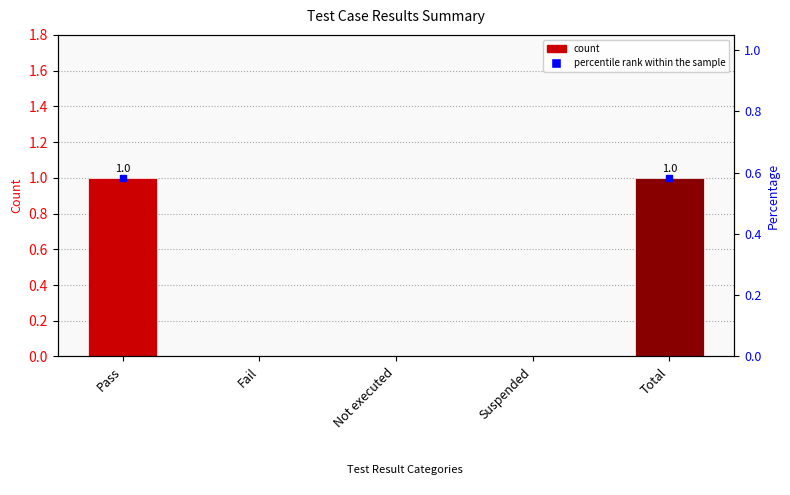

What position from the left is Fail?

2